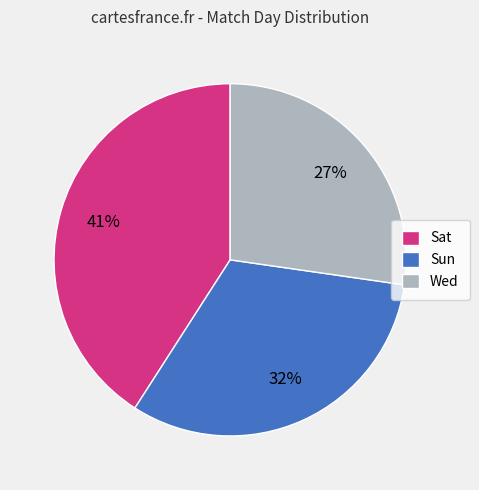

Which has a higher value, Sat or Sun?

Sat